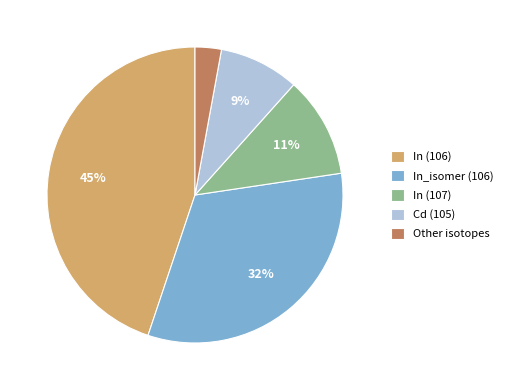

To the nearest percent, what is the difference between the largest and smallest slice percentages?

42%